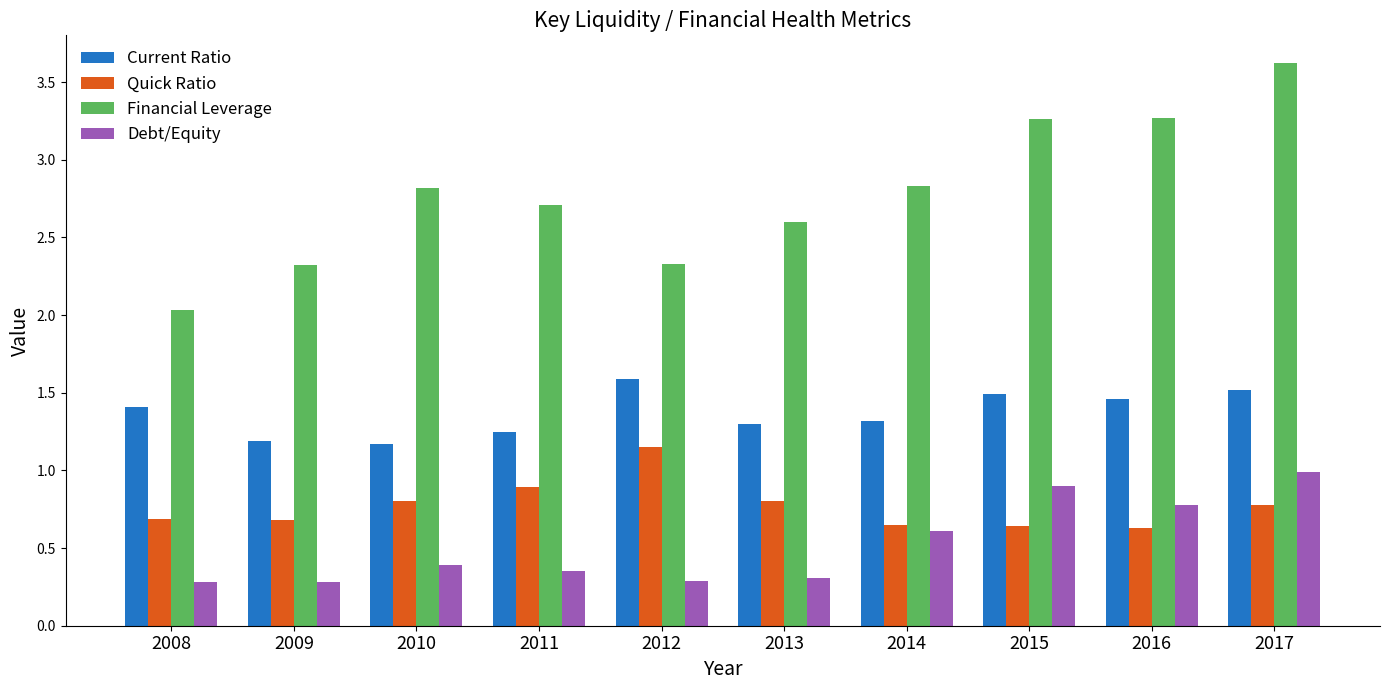

How many bars are there in total?

40